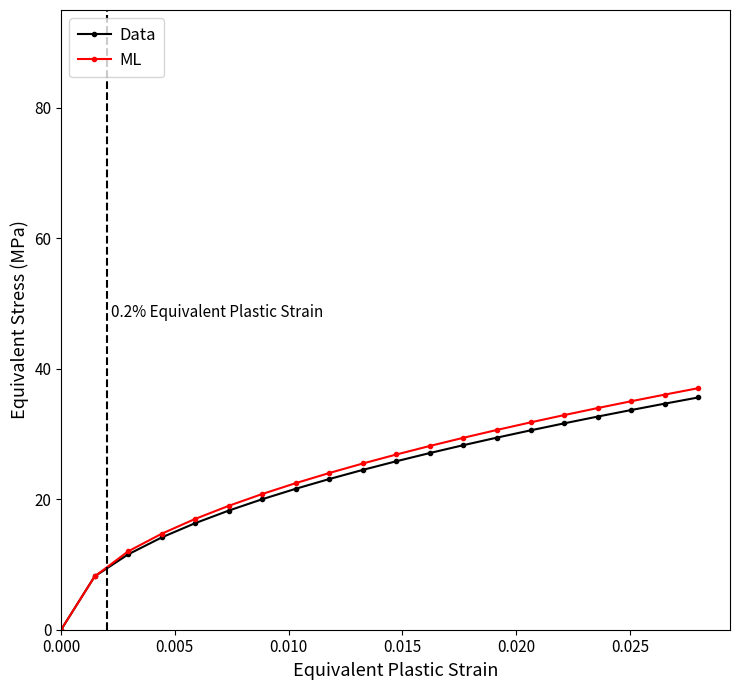

What is the value of the Data point at the 20th from the left?

35.6